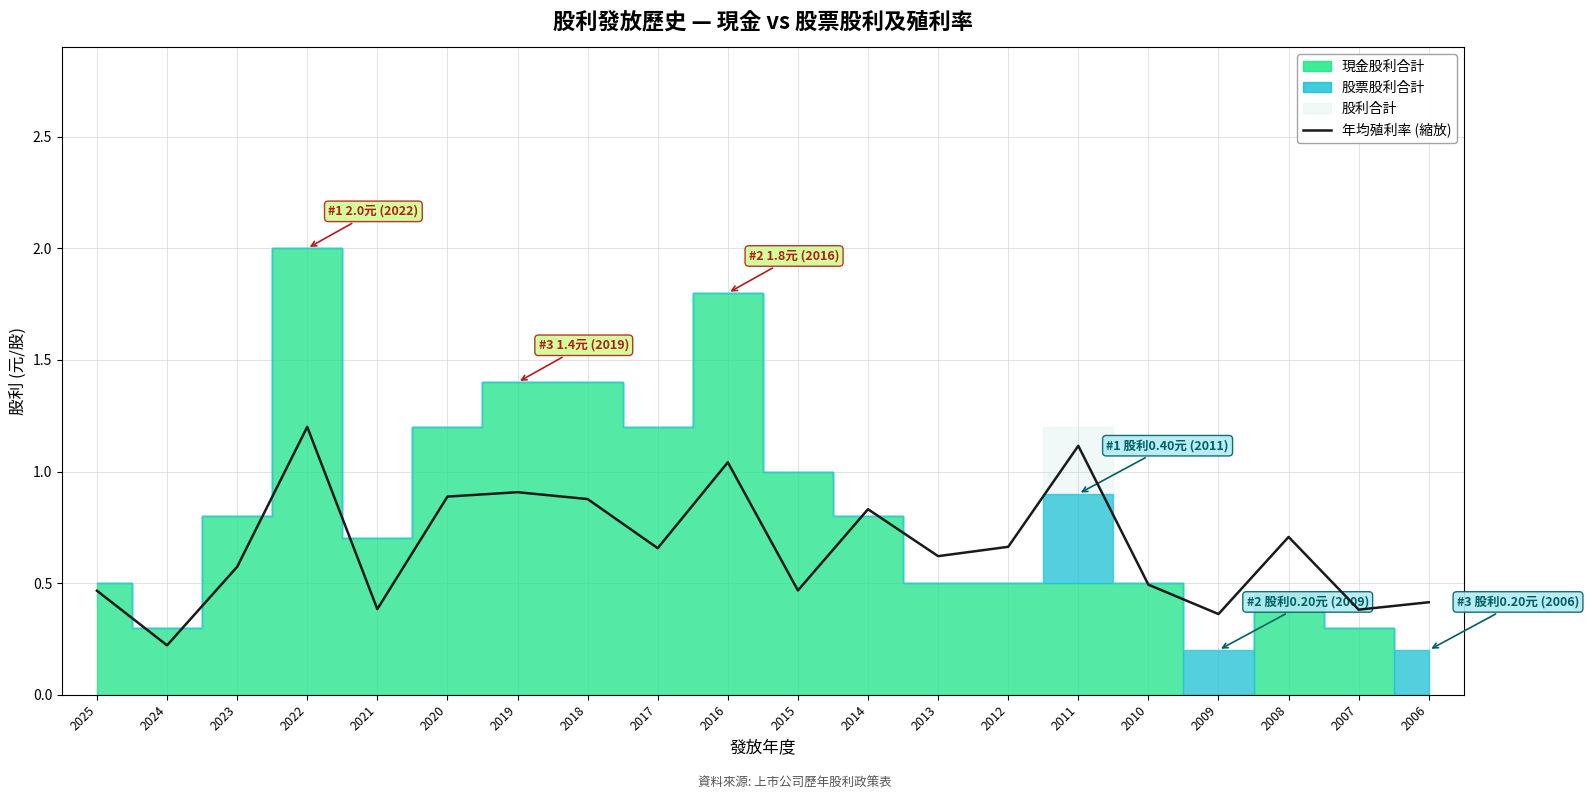

Reading left to right, extract all data points from this chart.

2025=0.5	2024=0.2	2023=0.6	2022=1.2	2021=0.4	2020=0.9	2019=0.9	2018=0.9	2017=0.7	2016=1.0	2015=0.5	2014=0.8	2013=0.6	2012=0.7	2011=1.1	2010=0.5	2009=0.4	2008=0.7	2007=0.4	2006=0.4